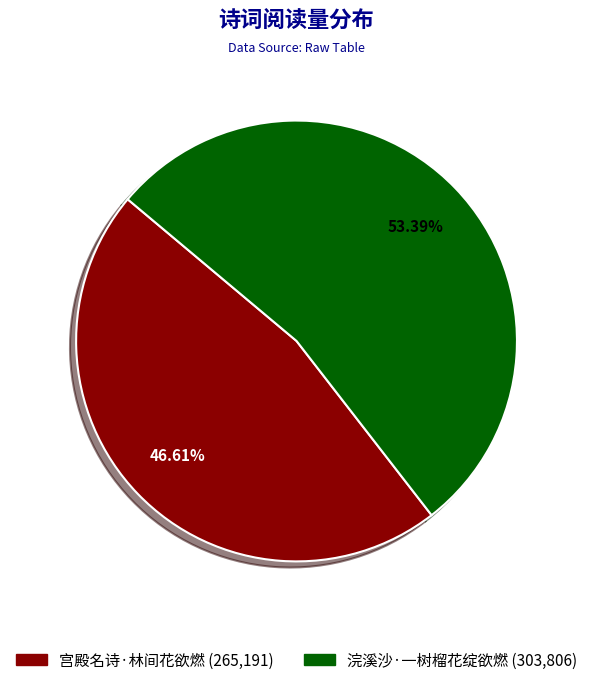

The 宫殿名诗·林间花欲燃 slice represents 47% of the pie. True or false?

True